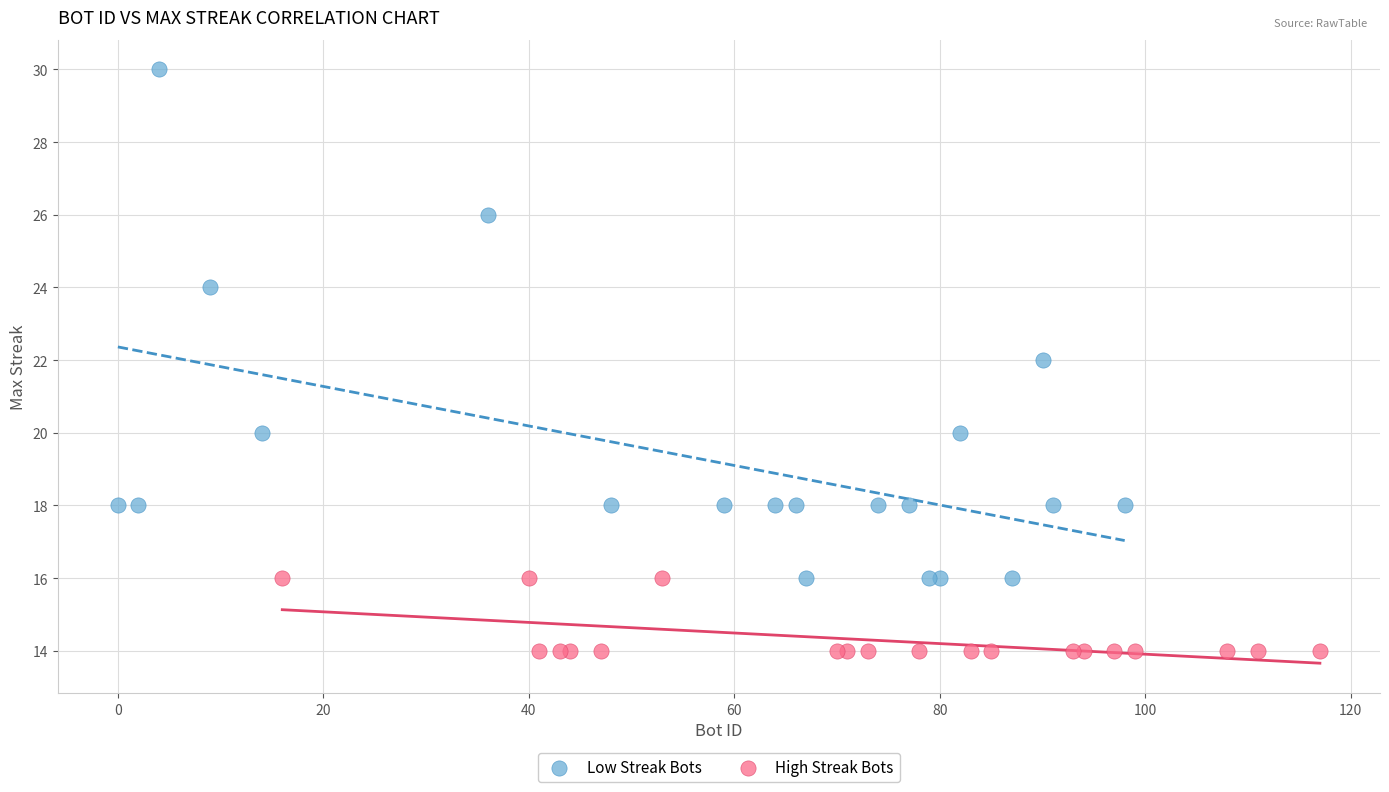

Which series has the widest spread of Y values?

Low Streak Bots